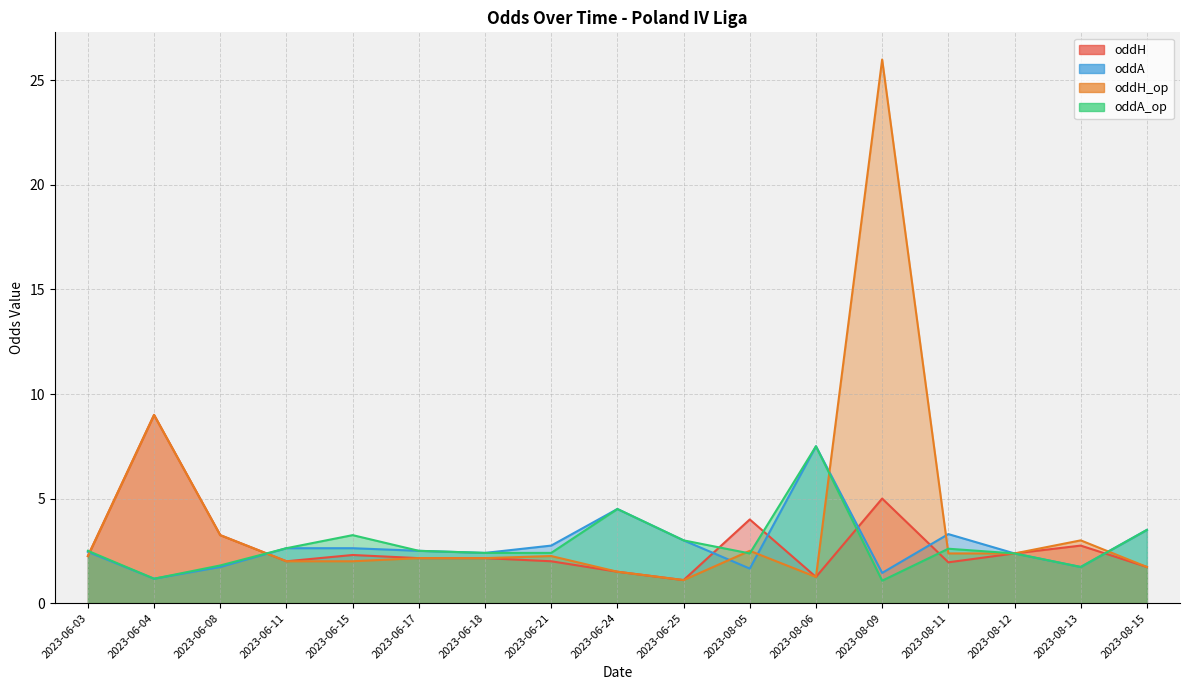

What are all the series names shown in the legend?

oddH, oddA, oddH_op, oddA_op